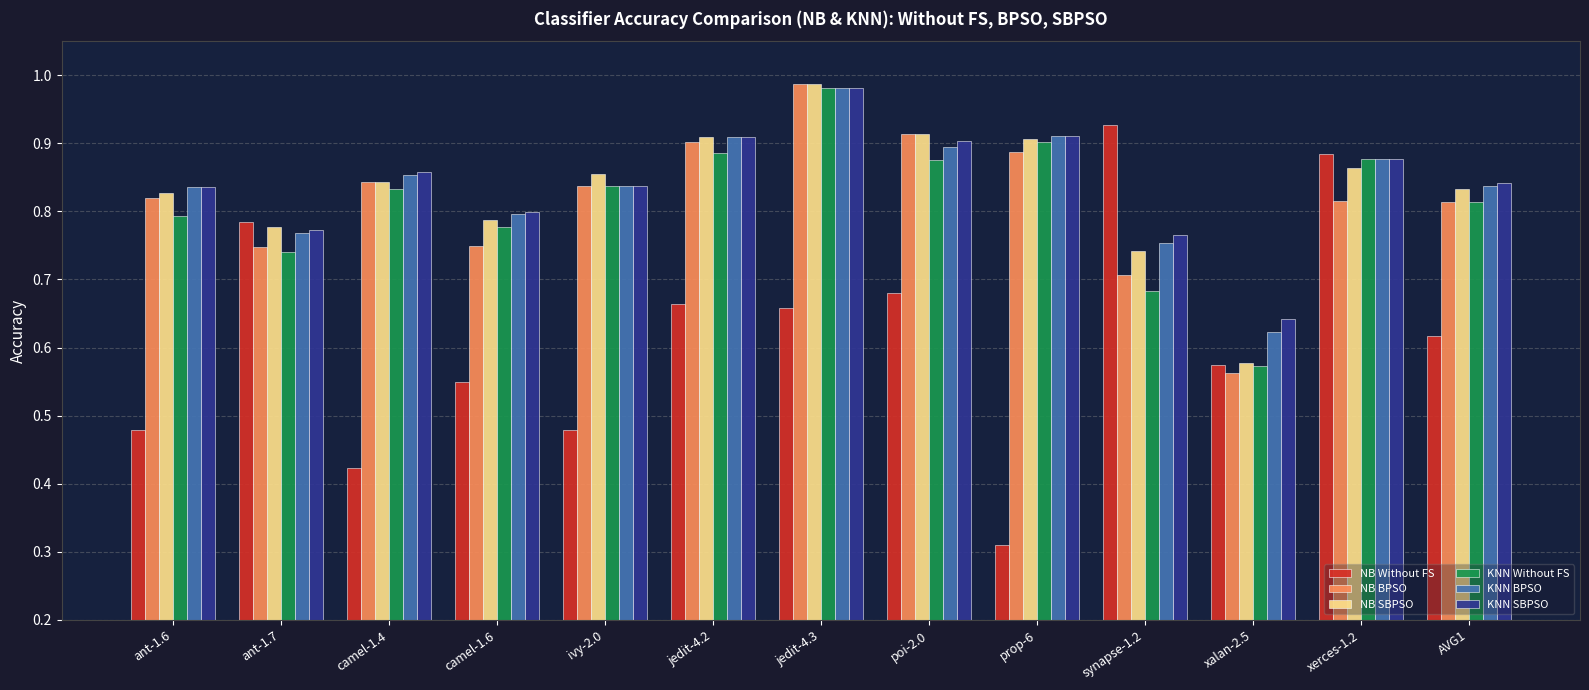

Is it true that KNN Without FS equals 1.2 at ant-1.6?

False